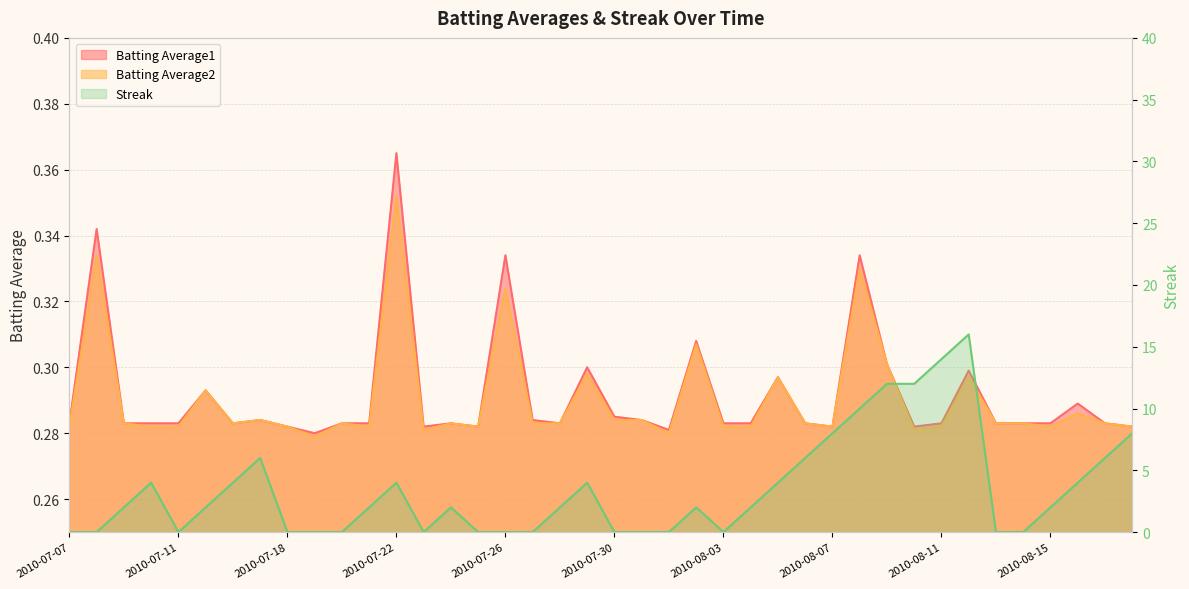

What is the lowest value of the Batting Average2 series?

0.3